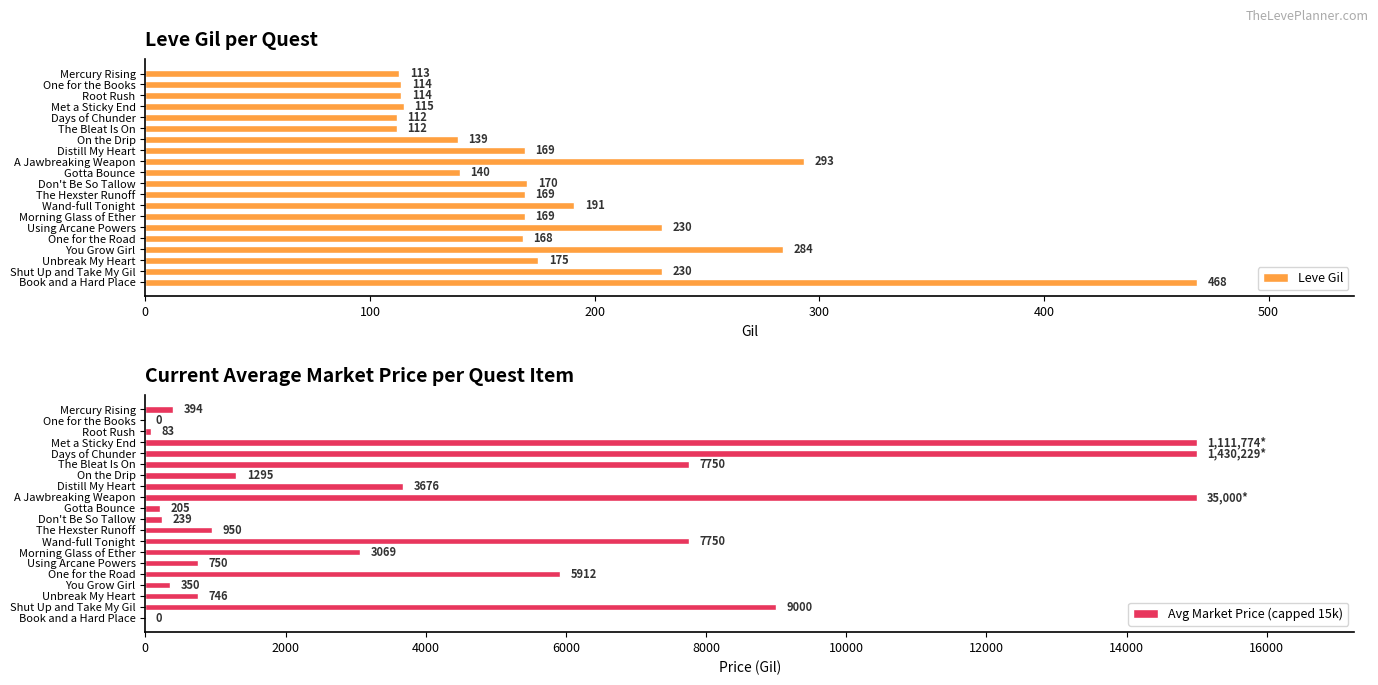

True or false: Leve Gil has a value of 189 at Gotta Bounce.

False